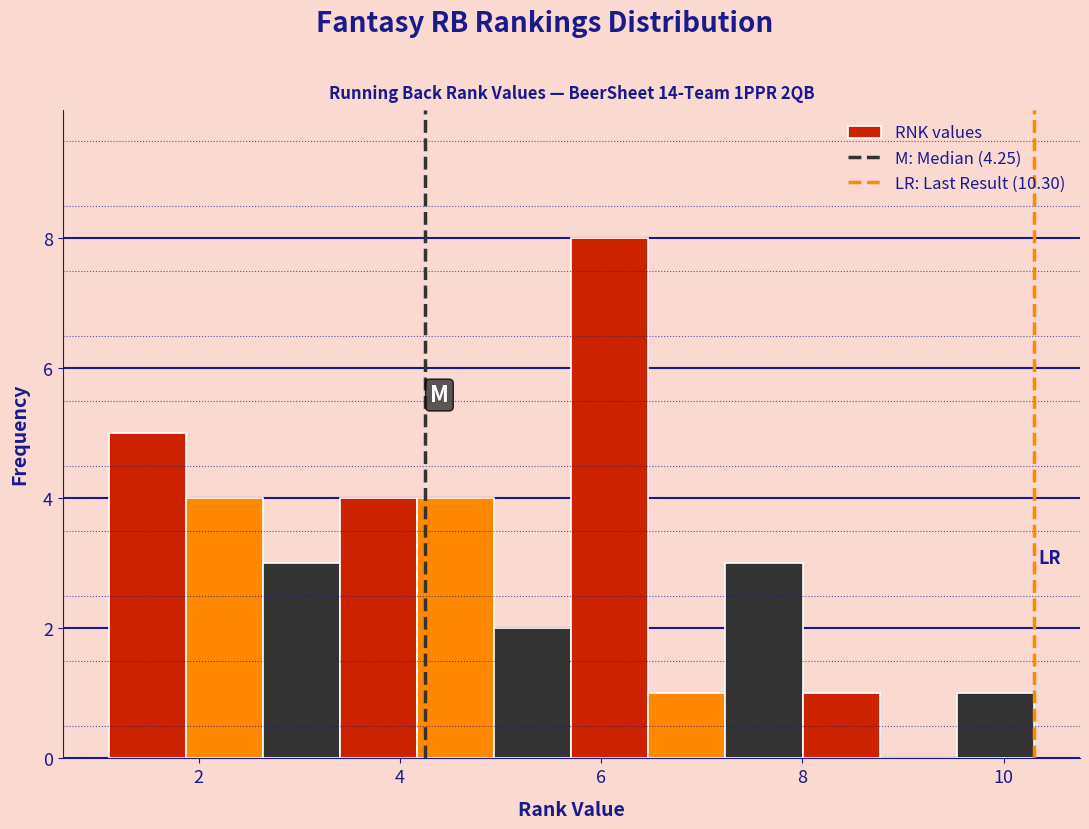

Around what value on the x-axis is the tallest bar? Give the approximate position of its centre, as read against the axis.

6.0